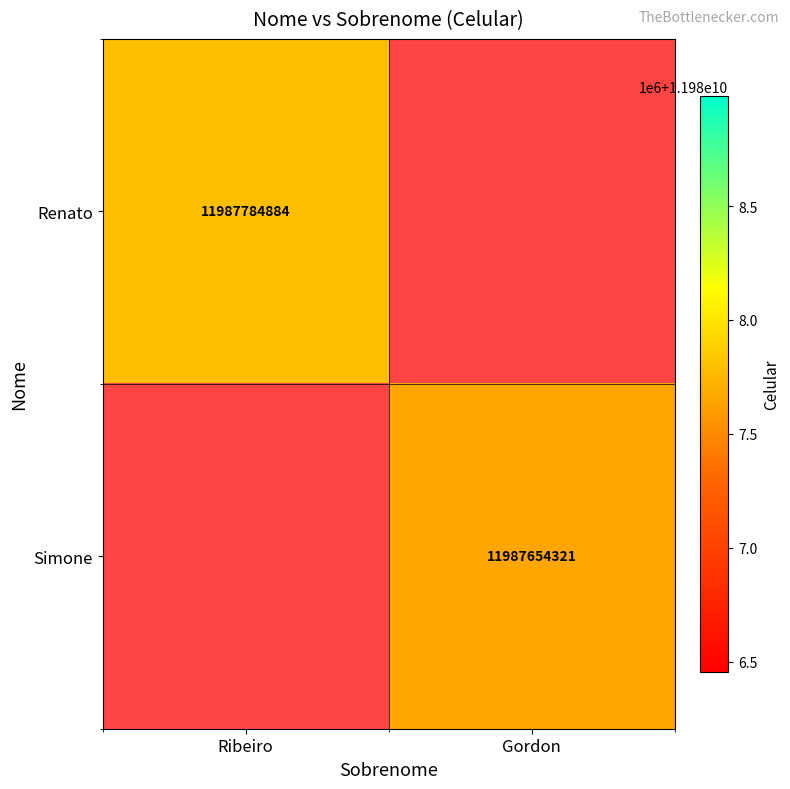

True or false: Renato has a value of 8266363873 at Ribeiro.

False